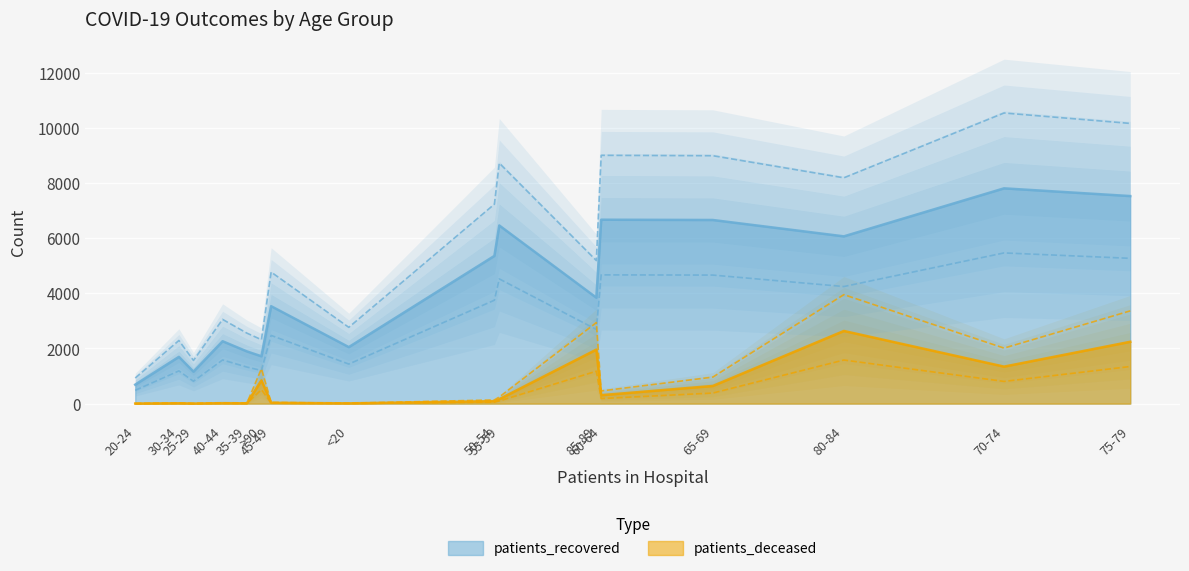

What are all the series names shown in the legend?

patients_recovered, patients_deceased